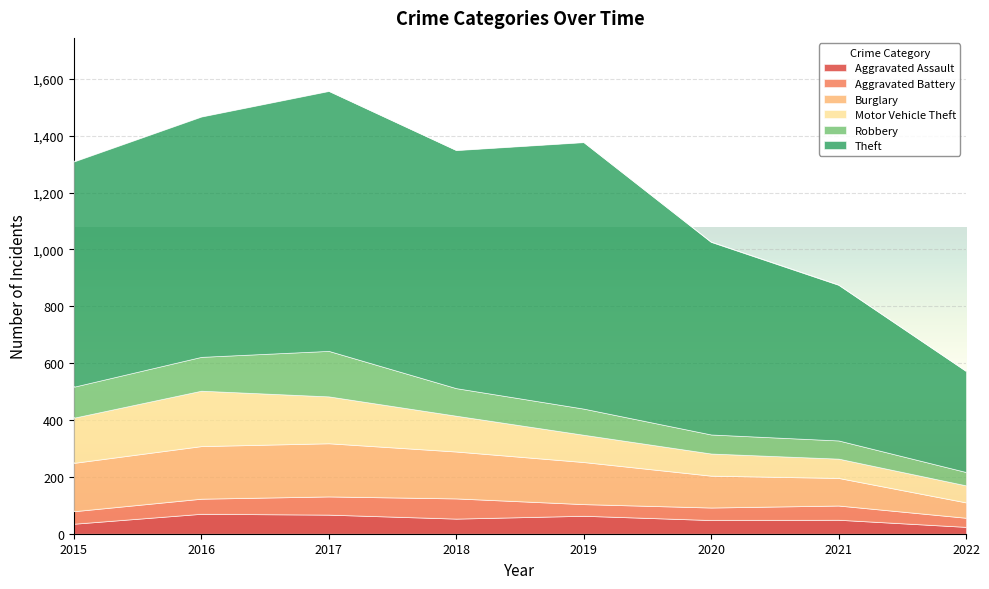

Which category has the highest value across all series?

2019